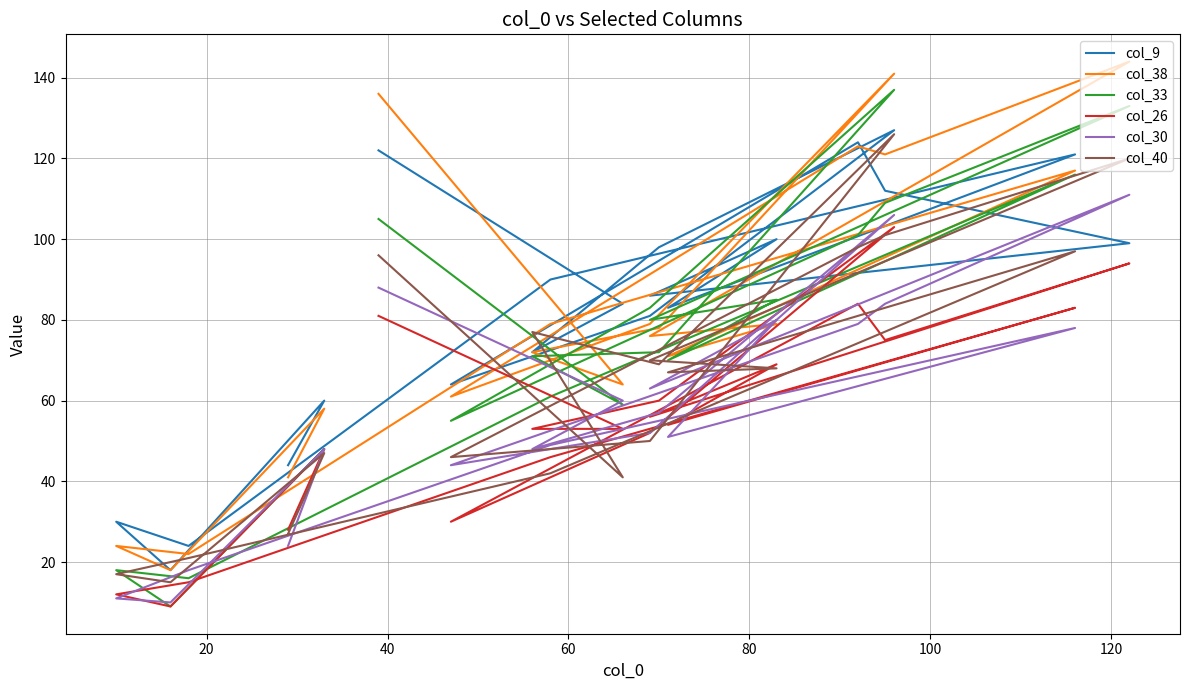

What is the value of the col_26 point at the 14th from the left?

83